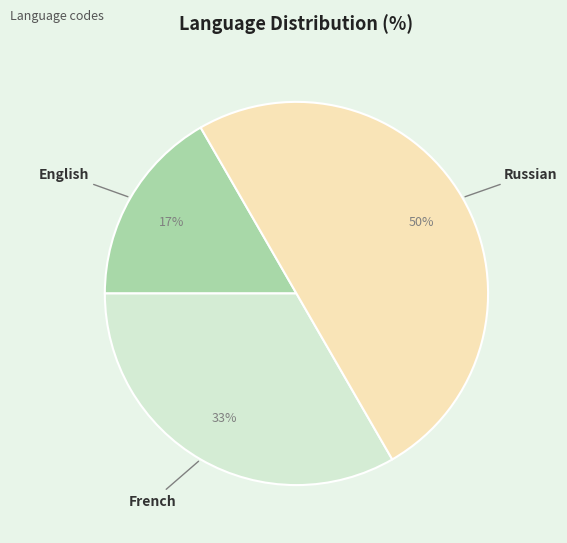

Combined, do French and Russian account for over 50%?

Yes